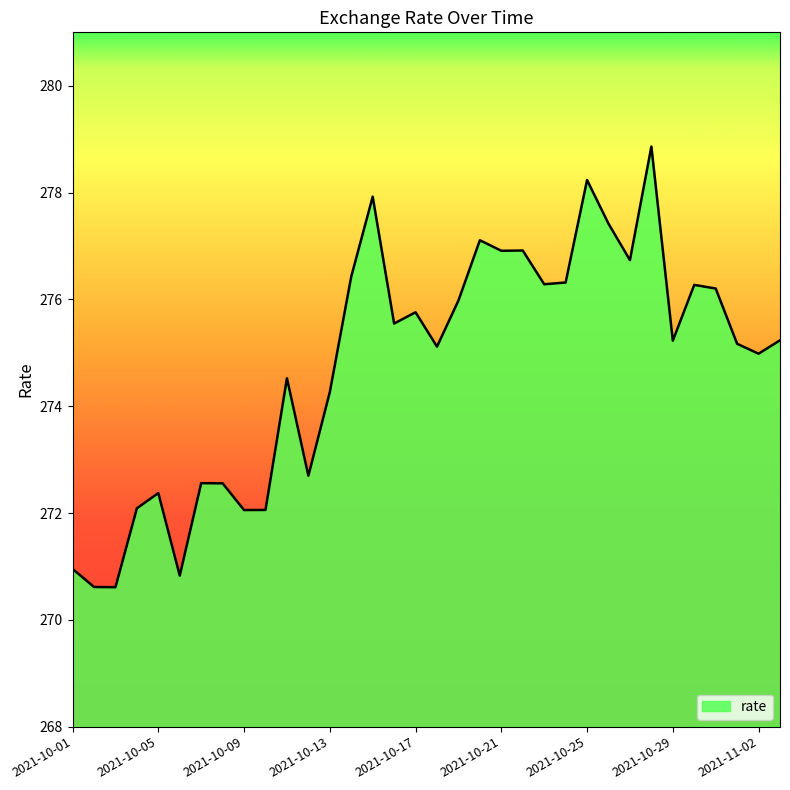

What is the difference between the maximum and minimum values?

8.3